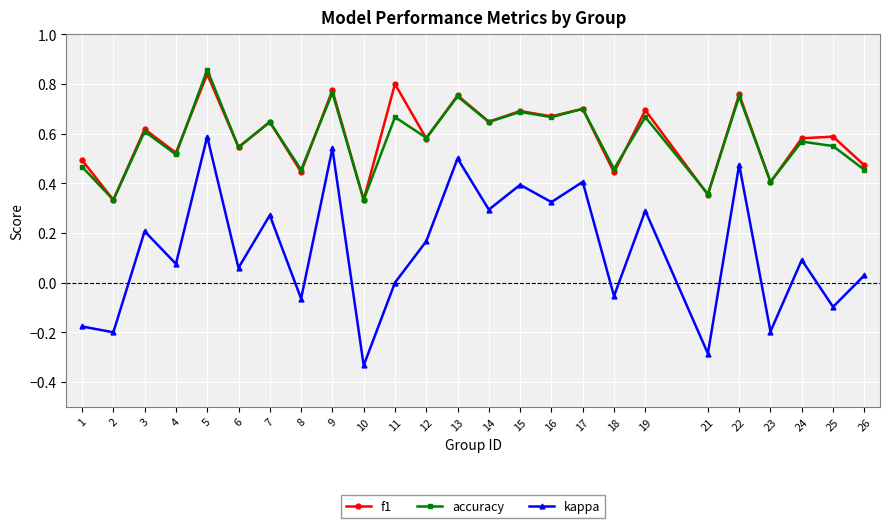

Where does the kappa series first go above 0?

3